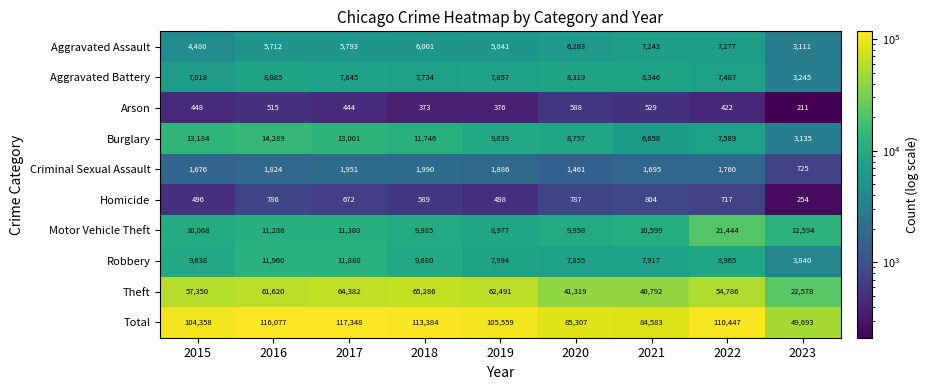

Which series has the largest total across all categories?

Total